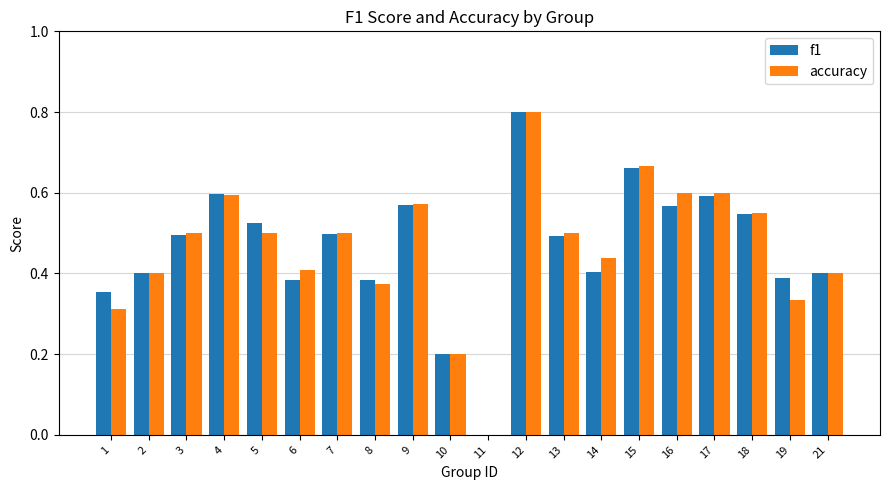

What is the maximum value for accuracy?

0.8